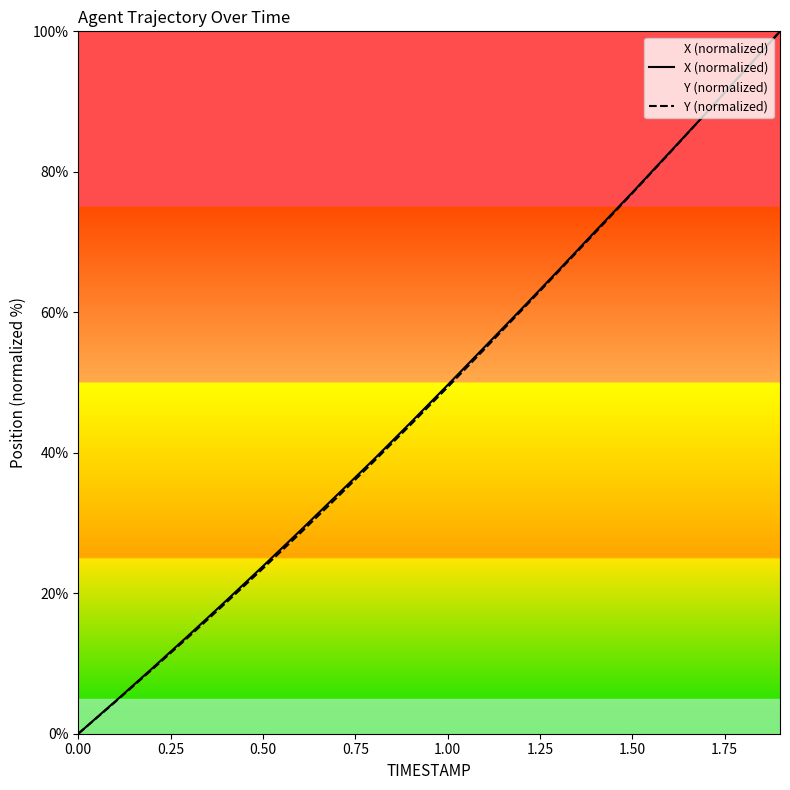

What is the greatest value displayed?

100.0